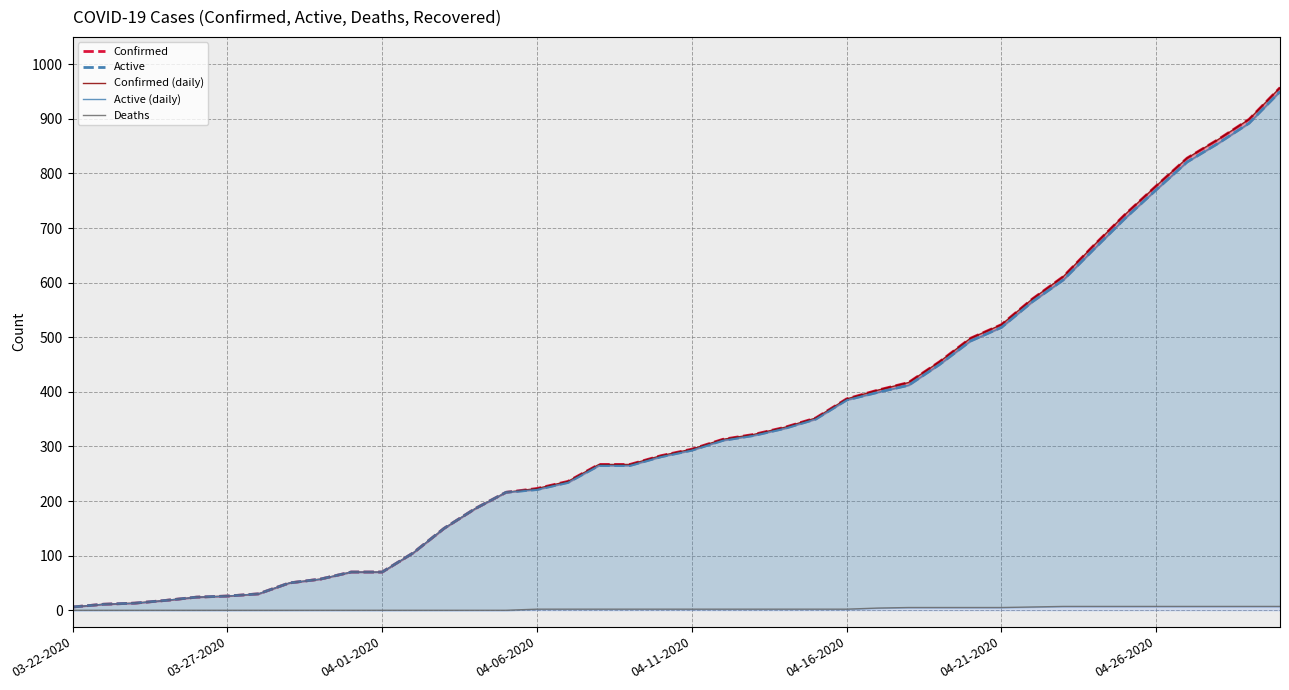

True or false: Deaths and Confirmed (daily) intersect in this chart.

False